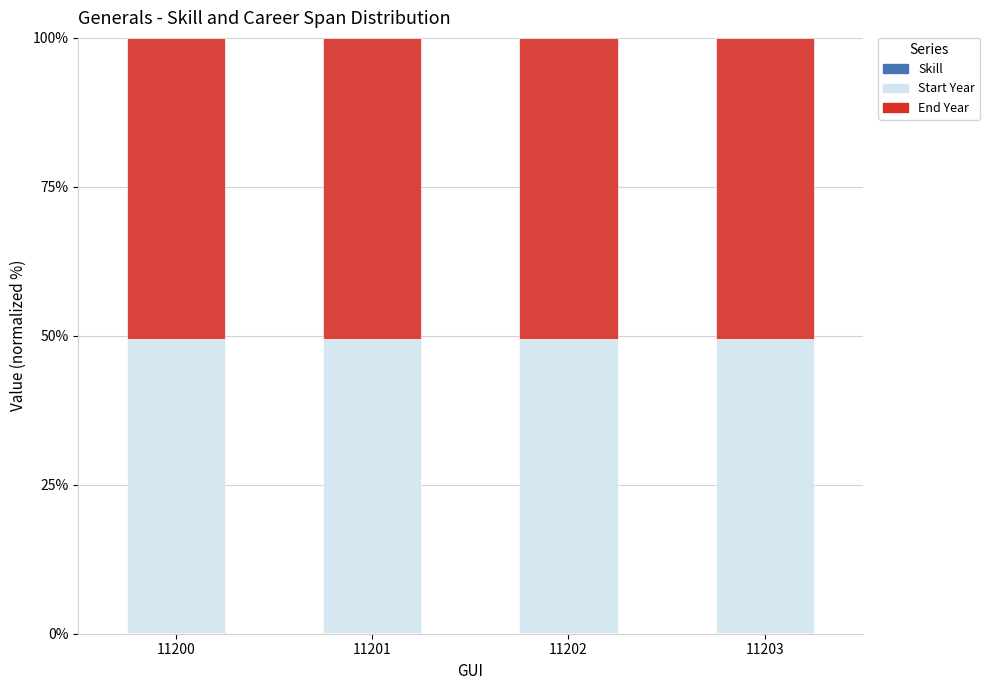

What value does the Skill series have at 11201?

0.1